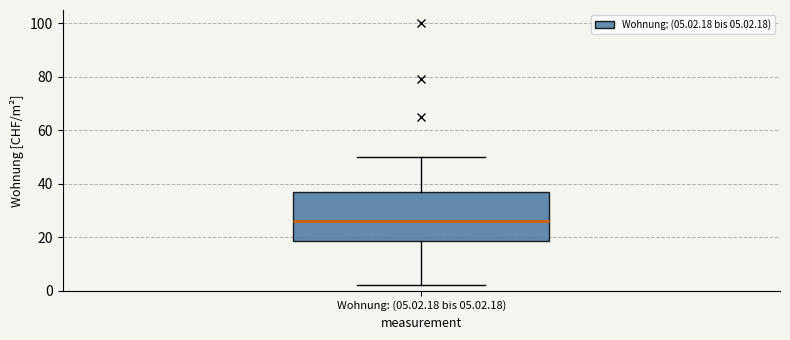

Transcribe this box plot: give where the median line is, the range the box spans, and where the two whiskers end, as read against the y-axis. The values are not printed on the chart, so give them approximately, as read against the axis.

median 26, box 18 to 38, whiskers 2 to 50